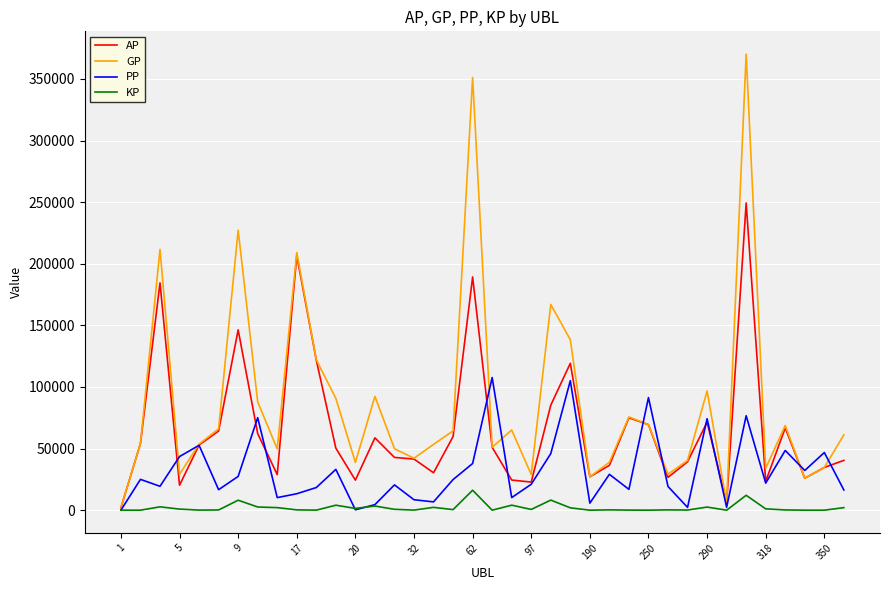

Which series has the largest total across all categories?

GP